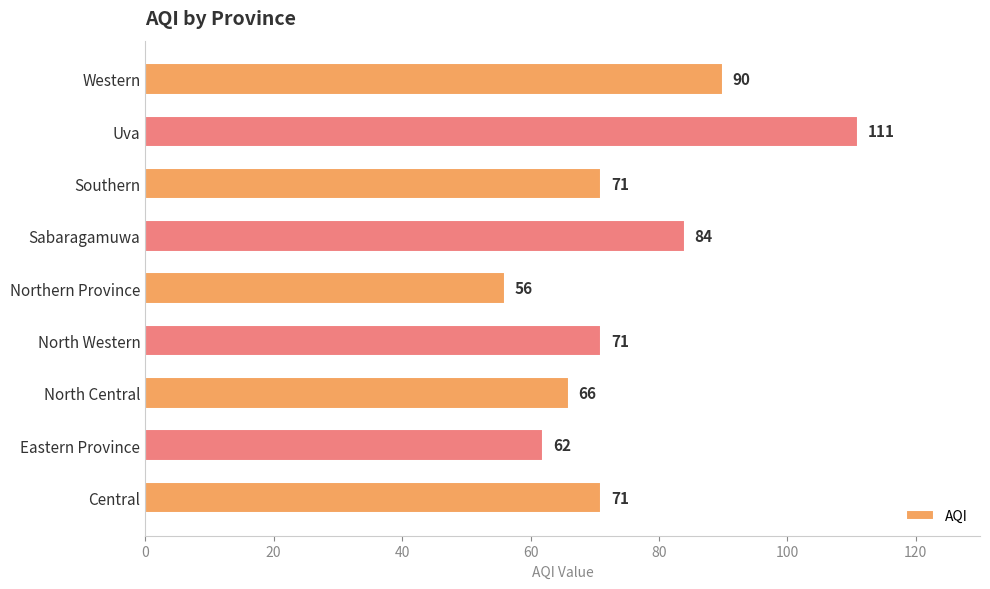

What is the difference between the second highest and minimum values?

34